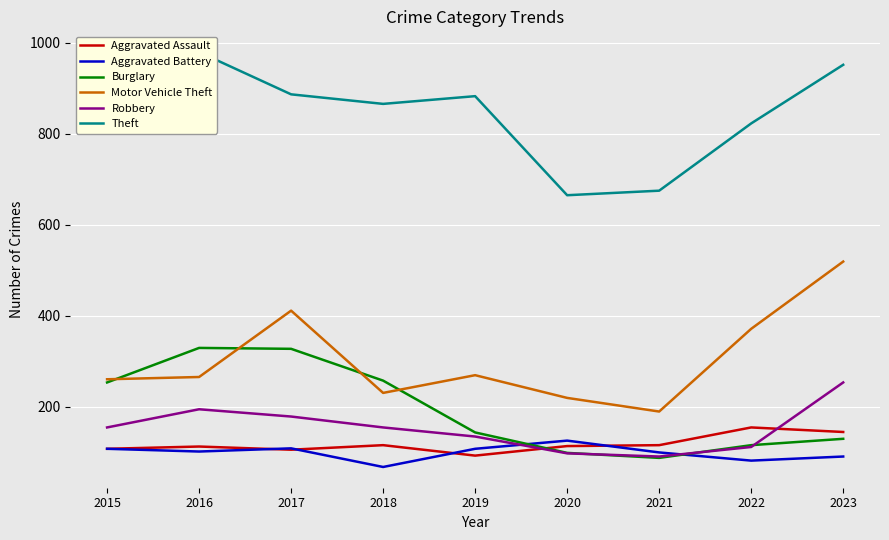

What is the approximate value of Motor Vehicle Theft at 2020?

219